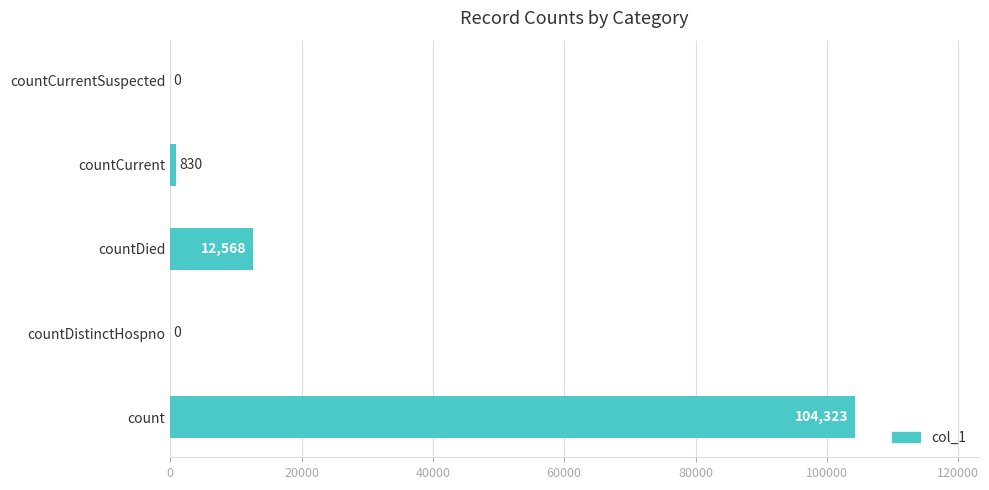

Are the bars grouped side by side (vs. stacked)?

No